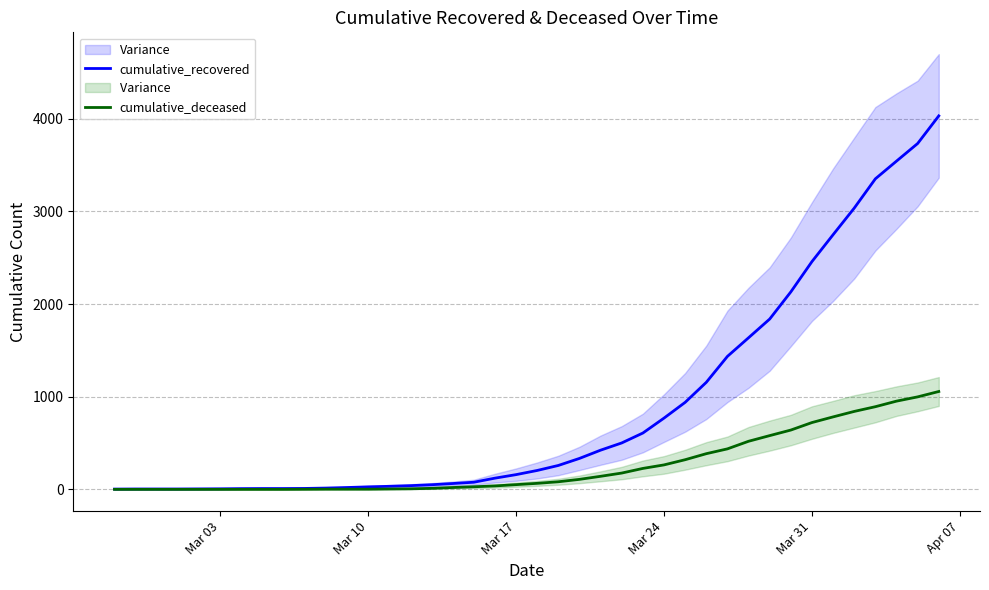

Which series has the largest total across all categories?

cumulative_recovered